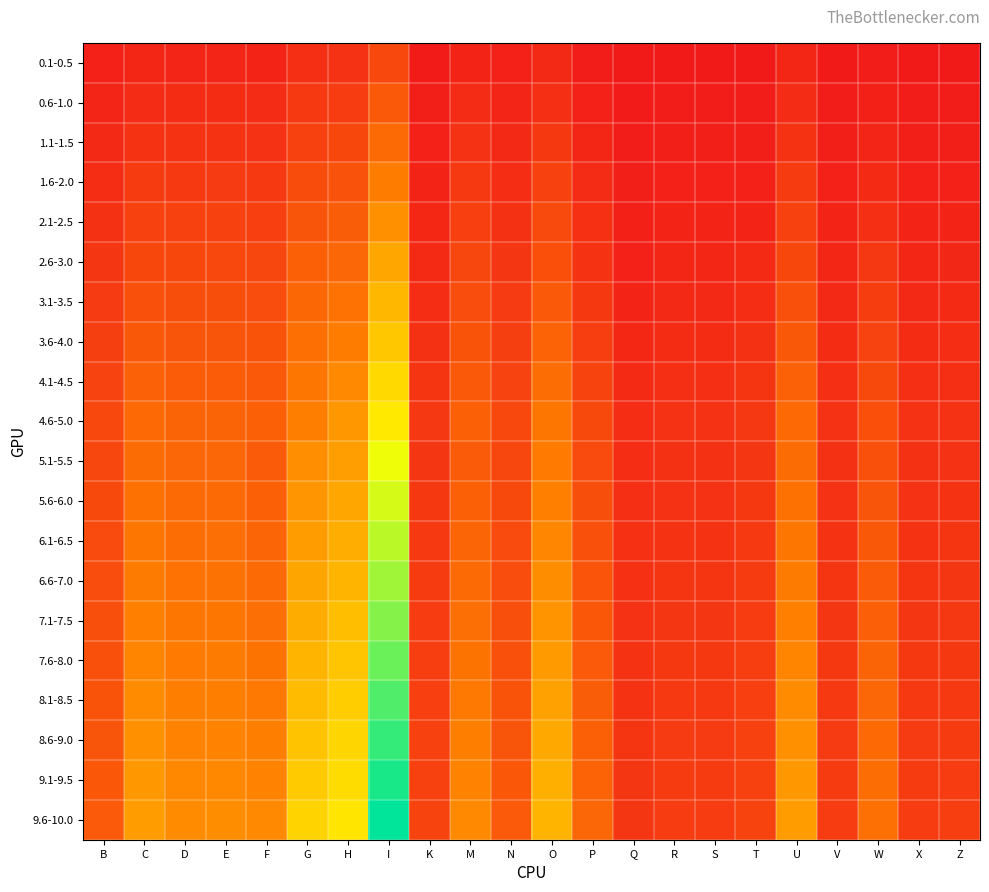

Reading left to right, list all the values displayed in this chart.

0.1-0.5: B=21.5	C=27.1	D=26.1	E=26.2	F=25.9	G=37.6	H=40.7	I=66.6	K=15.4	M=25.9	N=21.5	O=30.9	P=17.4	Q=12.2	R=13.2	S=13.2	T=13.5	U=27.1	V=13.2	W=17.0	X=13.2	Z=13.5
0.6-1.0: B=26.2	C=33.5	D=34.0	E=34.1	F=33.4	G=49.7	H=53.0	I=85.9	K=18.8	M=33.4	N=26.2	O=38.2	P=21.7	Q=14.8	R=16.1	S=16.1	T=16.5	U=33.5	V=16.1	W=21.0	X=16.1	Z=16.5
1.1-1.5: B=30.9	C=42.3	D=42.0	E=42.1	F=41.0	G=60.3	H=65.3	I=106.0	K=22.1	M=41.0	N=30.9	O=48.3	P=27.4	Q=16.8	R=19.0	S=19.0	T=19.4	U=42.3	V=19.0	W=26.6	X=19.0	Z=19.4
1.6-2.0: B=35.6	C=51.1	D=49.9	E=50.1	F=48.7	G=70.9	H=77.6	I=126.0	K=25.5	M=48.7	N=35.6	O=58.4	P=33.2	Q=18.8	R=21.9	S=21.9	T=22.4	U=51.1	V=21.9	W=32.1	X=21.9	Z=22.4
2.1-2.5: B=40.4	C=59.9	D=57.9	E=58.0	F=56.3	G=81.5	H=89.9	I=146.1	K=28.8	M=56.3	N=40.4	O=68.4	P=38.9	Q=20.8	R=24.8	S=24.8	T=25.4	U=59.9	V=24.8	W=37.6	X=24.8	Z=25.4
2.6-3.0: B=45.5	C=65.8	D=65.7	E=65.8	F=65.0	G=93.9	H=102.2	I=165.3	K=32.5	M=65.0	N=45.5	O=75.2	P=42.2	Q=22.4	R=27.9	S=27.9	T=32.5	U=65.8	V=27.9	W=47.0	X=27.9	Z=28.6
3.1-3.5: B=50.6	C=75.5	D=73.5	E=73.7	F=72.1	G=102.5	H=114.5	I=180.8	K=36.1	M=72.1	N=50.6	O=86.3	P=48.5	Q=25.6	R=31.1	S=31.1	T=36.1	U=75.5	V=31.1	W=54.0	X=31.1	Z=31.8
3.6-4.0: B=55.7	C=85.3	D=81.4	E=81.5	F=79.2	G=111.2	H=126.7	I=196.2	K=39.8	M=79.2	N=55.7	O=97.4	P=54.9	Q=28.8	R=34.2	S=34.2	T=39.8	U=85.3	V=34.2	W=60.9	X=34.2	Z=35.0
4.1-4.5: B=60.8	C=95.0	D=89.2	E=89.3	F=86.3	G=119.8	H=138.9	I=211.6	K=43.4	M=86.3	N=60.8	O=108.6	P=61.2	Q=32.0	R=37.3	S=37.3	T=43.4	U=95.0	V=37.3	W=67.9	X=37.3	Z=38.2
4.6-5.0: B=65.9	C=104.7	D=97.0	E=97.1	F=93.4	G=128.5	H=151.2	I=227.0	K=47.0	M=93.4	N=65.9	O=119.7	P=67.5	Q=35.2	R=40.5	S=40.5	T=47.0	U=104.7	V=40.5	W=74.8	X=40.5	Z=41.4
5.1-5.5: B=65.0	C=108.3	D=101.5	E=101.7	F=88.5	G=143.3	H=158.3	I=253.5	K=46.4	M=88.5	N=65.0	O=123.7	P=69.9	Q=36.1	R=39.9	S=39.9	T=46.4	U=108.3	V=39.9	W=77.3	X=39.9	Z=40.8
5.6-6.0: B=67.4	C=113.7	D=106.0	E=106.2	F=94.1	G=150.3	H=165.4	I=265.8	K=48.1	M=94.1	N=67.4	O=130.0	P=73.4	Q=37.2	R=41.4	S=41.4	T=48.1	U=113.7	V=41.4	W=81.2	X=41.4	Z=42.3
6.1-6.5: B=69.8	C=119.2	D=110.5	E=110.8	F=99.8	G=157.3	H=172.6	I=278.1	K=49.8	M=99.8	N=69.8	O=136.2	P=76.9	Q=38.4	R=42.9	S=42.9	T=49.8	U=119.2	V=42.9	W=85.1	X=42.9	Z=43.9
6.6-7.0: B=72.2	C=124.6	D=115.0	E=115.3	F=105.4	G=164.2	H=179.8	I=290.4	K=51.6	M=105.4	N=72.2	O=142.4	P=80.4	Q=39.5	R=44.4	S=44.4	T=51.6	U=124.6	V=44.4	W=89.0	X=44.4	Z=45.4
7.1-7.5: B=74.6	C=130.1	D=119.4	E=119.9	F=111.0	G=171.2	H=186.9	I=302.6	K=53.3	M=111.0	N=74.6	O=148.7	P=83.8	Q=40.7	R=45.8	S=45.8	T=53.3	U=130.1	V=45.8	W=92.9	X=45.8	Z=46.9
7.6-8.0: B=77.0	C=135.5	D=123.9	E=124.4	F=116.6	G=178.2	H=194.1	I=314.9	K=55.0	M=116.6	N=77.0	O=154.9	P=87.3	Q=41.8	R=47.3	S=47.3	T=55.0	U=135.5	V=47.3	W=96.8	X=47.3	Z=48.4
8.1-8.5: B=79.5	C=141.0	D=128.4	E=129.0	F=122.2	G=185.1	H=201.2	I=327.2	K=56.8	M=122.2	N=79.5	O=161.1	P=90.8	Q=43.0	R=48.8	S=48.8	T=56.8	U=141.0	V=48.8	W=100.7	X=48.8	Z=49.9
8.6-9.0: B=81.9	C=146.4	D=132.9	E=133.5	F=127.8	G=192.1	H=208.3	I=339.5	K=58.5	M=127.8	N=81.9	O=167.4	P=94.3	Q=44.1	R=50.3	S=50.3	T=58.5	U=146.4	V=50.3	W=104.6	X=50.3	Z=51.5
9.1-9.5: B=84.3	C=151.9	D=137.4	E=138.1	F=133.4	G=199.1	H=215.5	I=351.8	K=60.2	M=133.4	N=84.3	O=173.6	P=97.8	Q=45.3	R=51.8	S=51.8	T=60.2	U=151.9	V=51.8	W=108.5	X=51.8	Z=53.0
9.6-10.0: B=86.7	C=157.4	D=141.8	E=142.6	F=139.1	G=206.1	H=222.7	I=364.1	K=61.9	M=139.1	N=86.7	O=179.8	P=101.3	Q=46.4	R=53.3	S=53.3	T=61.9	U=157.4	V=53.3	W=112.4	X=53.3	Z=54.5